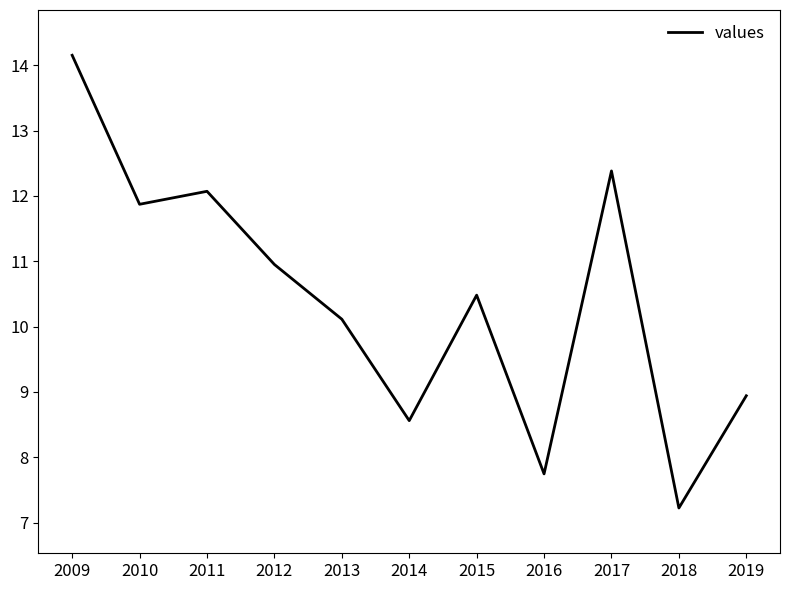

List the labels in order of value, smallest first.

2018, 2016, 2014, 2019, 2013, 2015, 2012, 2010, 2011, 2017, 2009